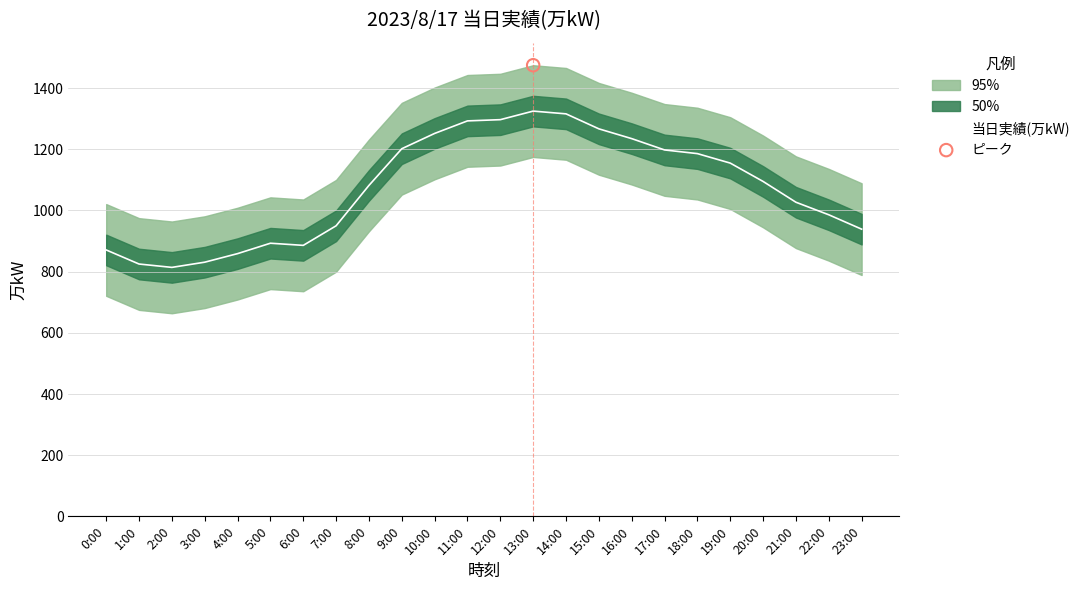

Between 2:00 and 23:00, which is larger?

23:00